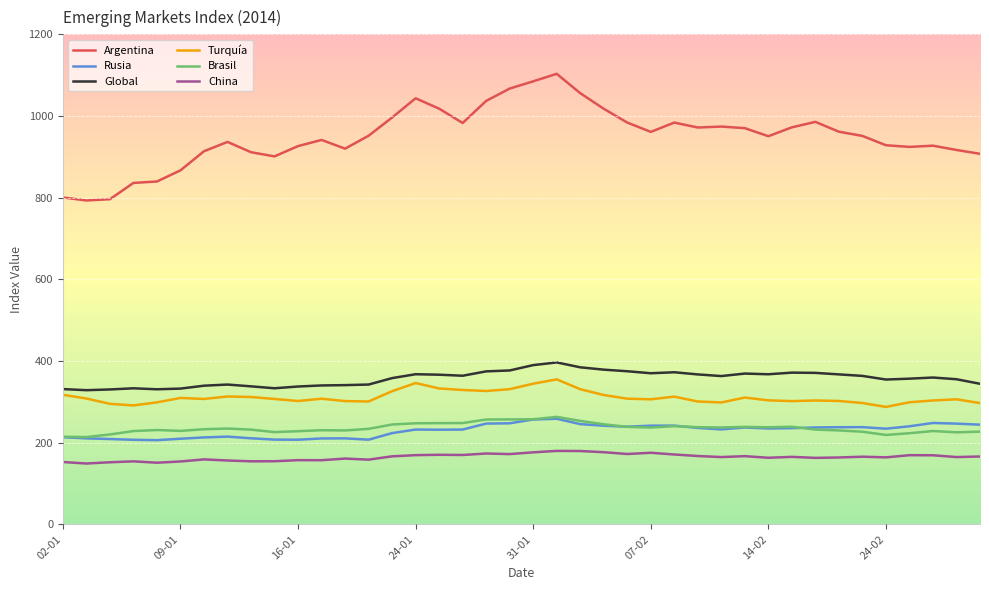

Which series has the largest range (max minus min)?

Argentina